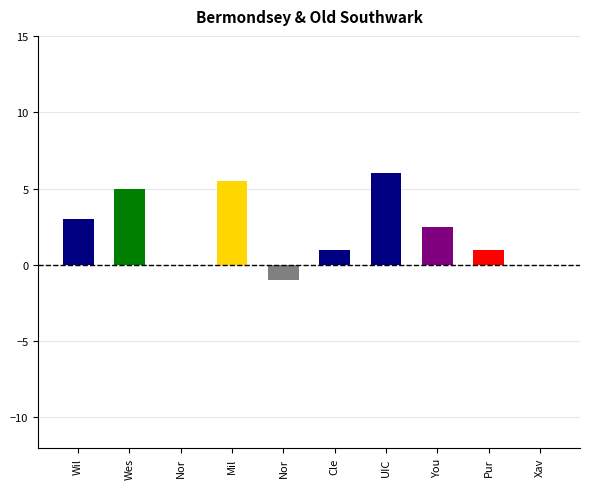

What is the label of the 3rd bar from the right?

You